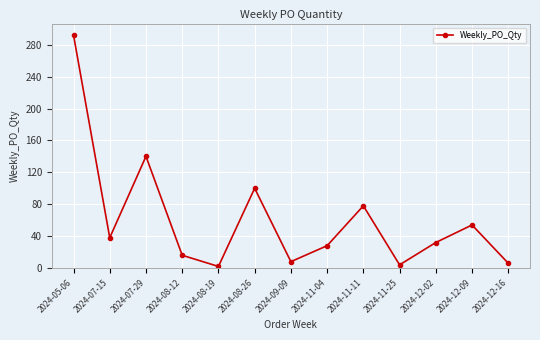

What is the sum of all values?

798